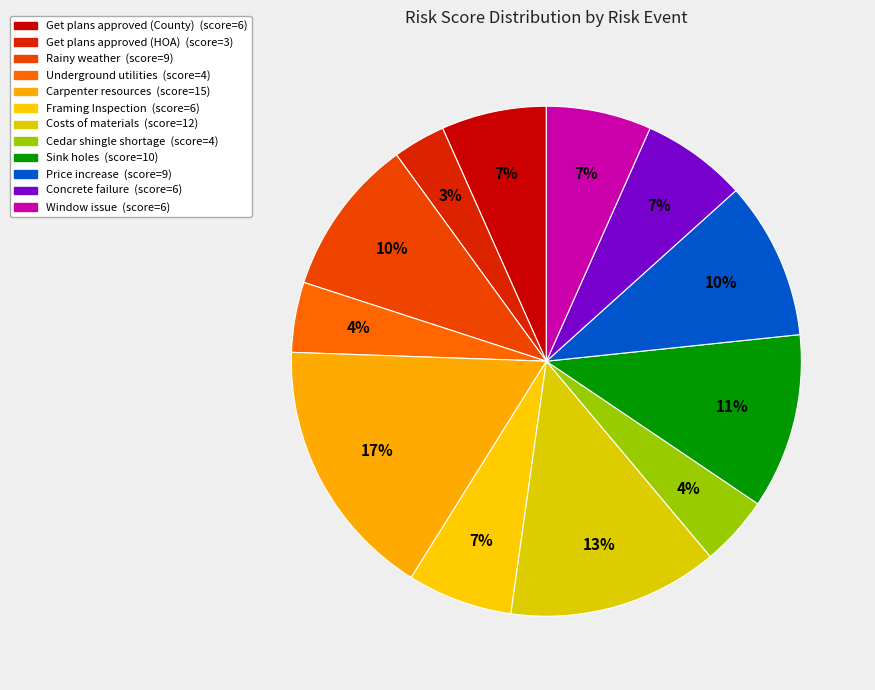

How many slices are in this pie chart?

12